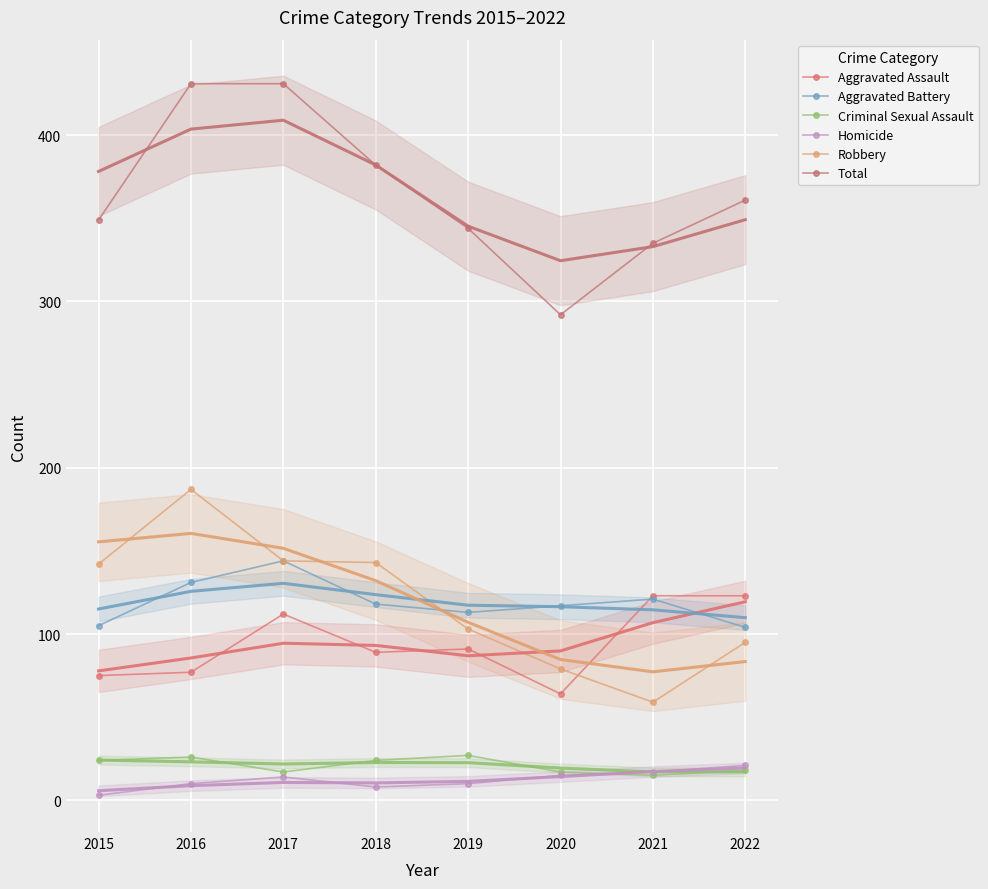

At how many categories does at least one series exceed 341?

6